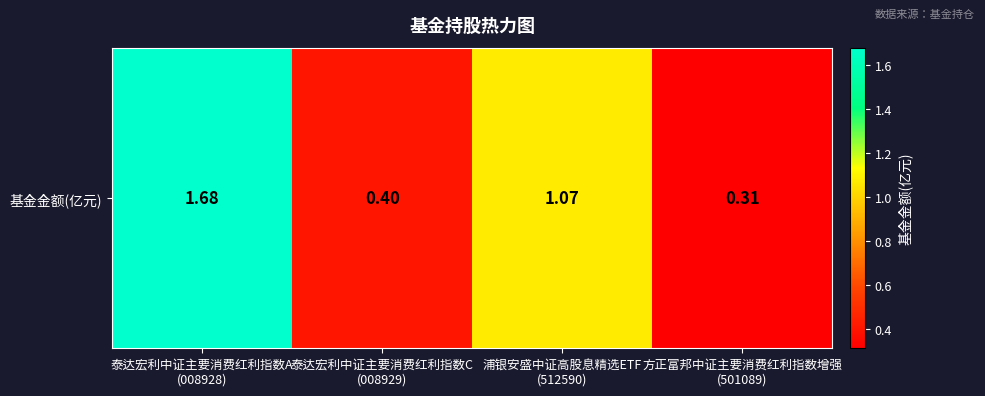

Is it true that the value at 浦银安盛中证高股息精选ETF
(512590) is 1.1?

True